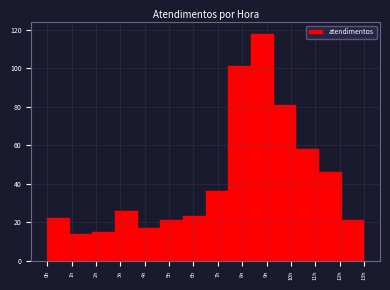

Reading left to right, transcribe this chart: for each bar, give the range it covers on the x-axis and its height. Neither the bar edges nor the heights are printed on the chart, so give them approximately, as read against the axes.

0.0 to 0.9: 22
0.9 to 1.9: 14
1.9 to 2.8: 16
2.8 to 3.7: 26
3.7 to 4.6: 18
4.6 to 5.6: 22
5.6 to 6.5: 24
6.5 to 7.4: 36
7.4 to 8.4: 102
8.4 to 9.3: 118
9.3 to 10.2: 82
10.2 to 11.1: 58
11.1 to 12.1: 46
12.1 to 13.0: 22